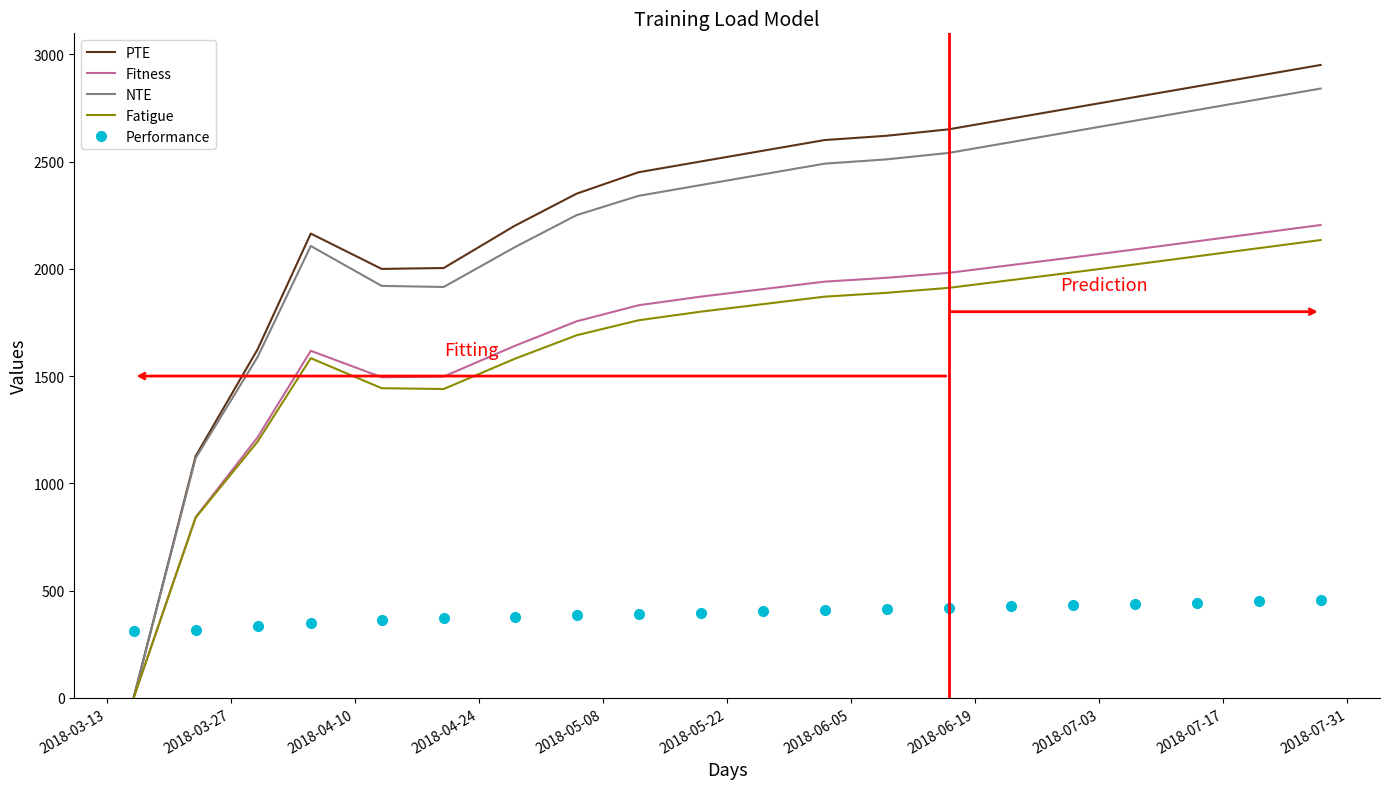

Which series has the widest spread of values?

PTE